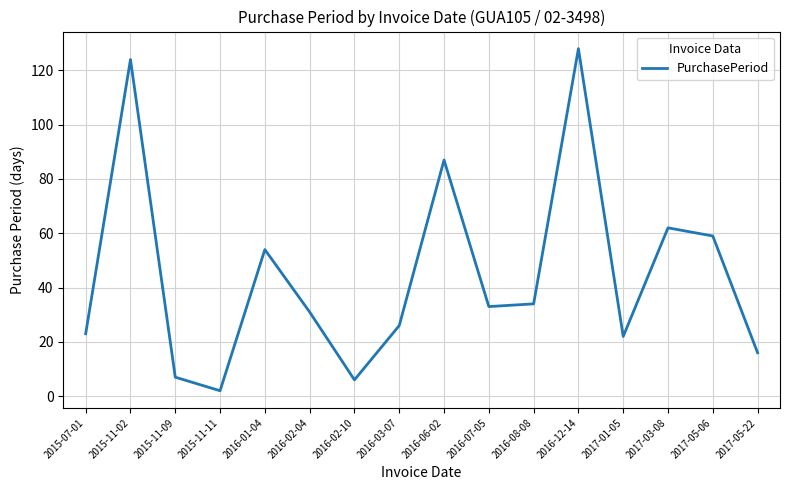

How many values are below 33?

8